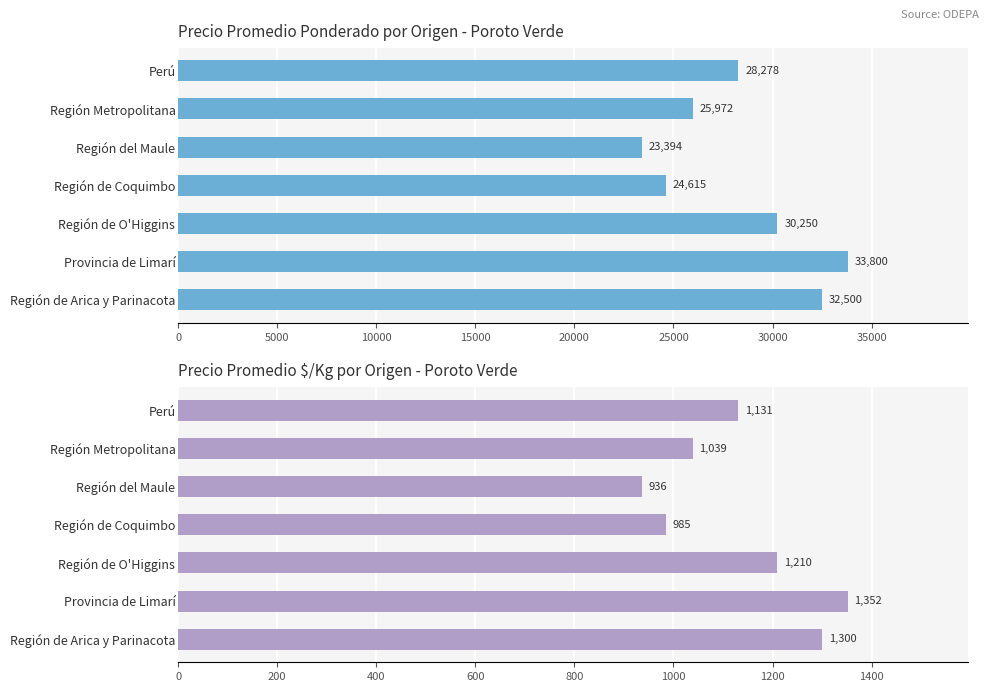

Which series changed the most between Perú and Región de O'Higgins?

Precio promedio ponderado